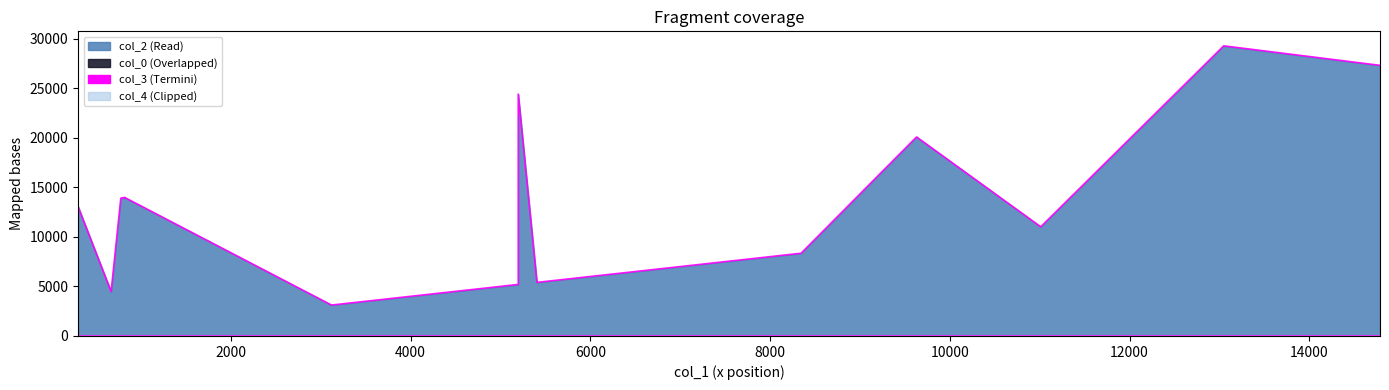

Reading left to right, what are all the values shown in this chart?

col_2: 13058.0	4472.0	13900.0	13969.0	13967.0	13968.0	3119.0	5197.0	24394.0	5405.0	8344.0	20073.0	11011.0	29264.0	27295.0
col_0: 8.4	8.4	22.7	22.7	22.7	22.7	22.7	22.7	22.7	21.8	22.7	22.7	22.7	20.1	21.8
col_3: 0.0	0.0	0.0	0.0	0.0	0.0	5.0	0.0	0.0	0.0	5.0	0.0	0.0	0.0	5.0
col_4: 0.0	1.0	0.0	0.0	0.0	0.0	0.0	0.0	0.0	0.0	0.0	0.0	0.0	0.0	0.0